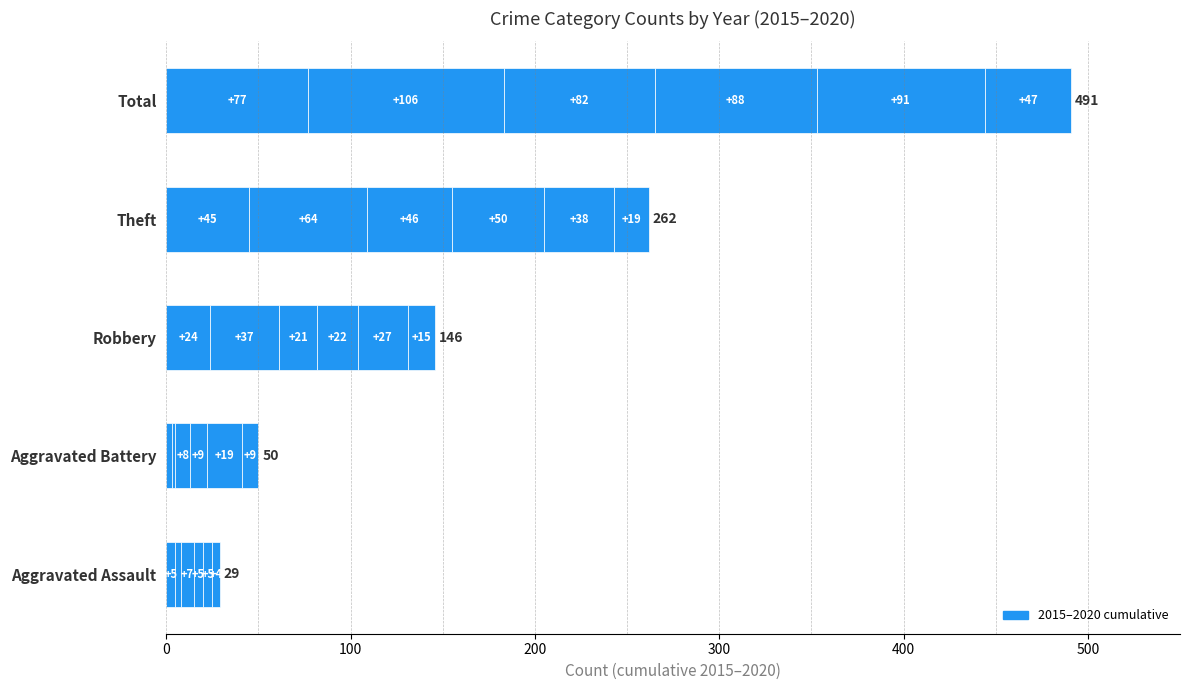

At which category is the sum across all series the highest?

Total